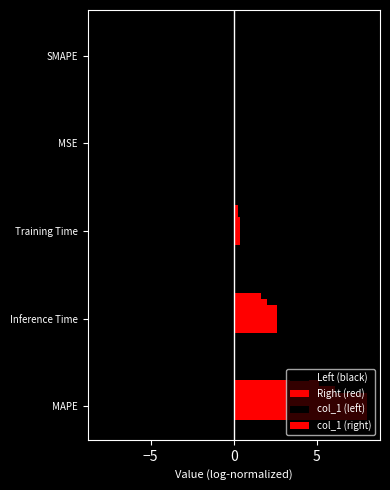

Reading left to right, what are all the values shown in this chart?

Left (black): -8.0	-2.6	-0.4	-0.0	0.0
Right (red): 8.0	2.6	0.4	0.0	0.0
col_1 (left): -8.0	-2.6	-0.4	-0.0	0.0
col_1 (right): 8.0	2.6	0.4	0.0	0.0